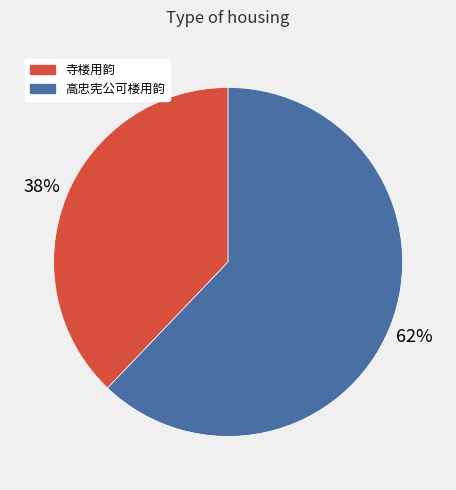

Rank the categories by value from lowest to highest.

寺楼用韵, 高忠宪公可楼用韵